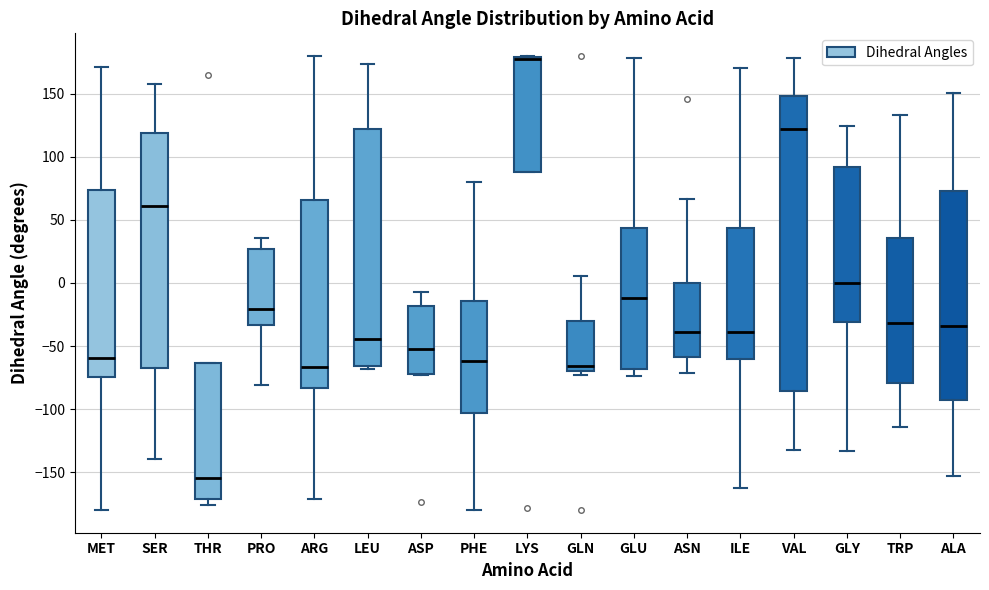

Reading left to right, read every box against the y-axis: the position of its median line, the range the box covers, and the ends of its whiskers. The values are not printed on the chart, so give them approximately, as read against the axis.

MET: median -60, box -75 to 75, whiskers -180 to 170
SER: median 60, box -65 to 120, whiskers -140 to 160
THR: median -155, box -170 to -65, whiskers -175 to -65
PRO: median -20, box -35 to 25, whiskers -80 to 35
ARG: median -65, box -85 to 65, whiskers -170 to 180
LEU: median -45, box -65 to 120, whiskers -70 to 175
ASP: median -50, box -70 to -20, whiskers -75 to -5
PHE: median -60, box -105 to -15, whiskers -180 to 80
LYS: median 180 (drawn on the box's upper edge), box 90 to 180, whiskers 90 to 180
GLN: median -65, box -70 to -30, whiskers -75 to 5
GLU: median -10, box -70 to 45, whiskers -75 to 180
ASN: median -40, box -60 to 0, whiskers -70 to 65
ILE: median -40, box -60 to 45, whiskers -160 to 170
VAL: median 120, box -85 to 150, whiskers -135 to 180
GLY: median 0, box -30 to 90, whiskers -135 to 125
TRP: median -30, box -80 to 35, whiskers -115 to 135
ALA: median -35, box -95 to 75, whiskers -155 to 150